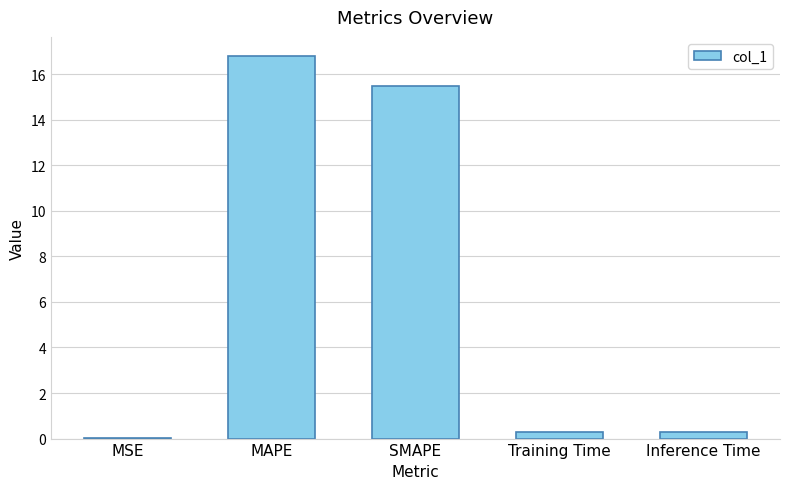

Are the bars horizontal?

No